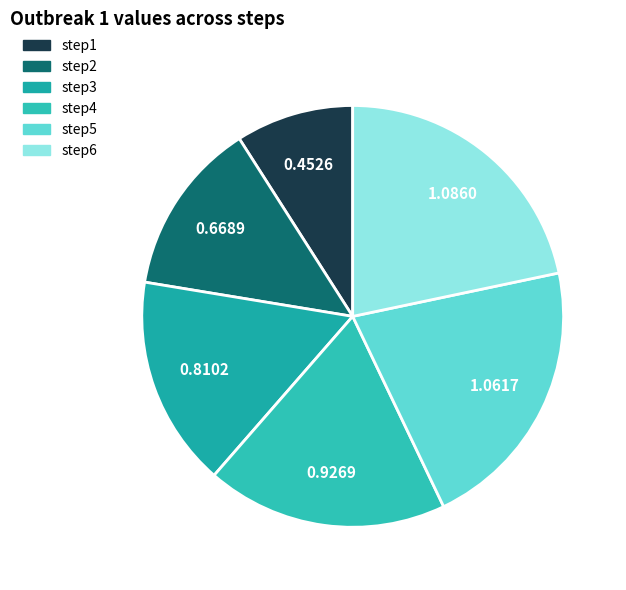

Is step5 the majority of the pie?

No